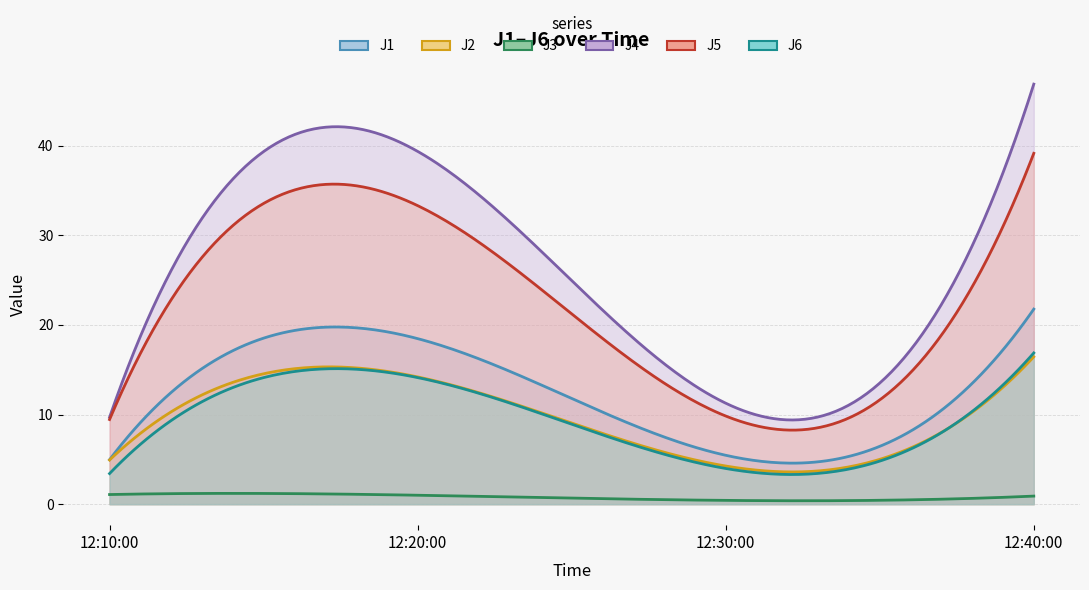

At which category is the sum across all series the highest?

2022-12-29 12:40:00